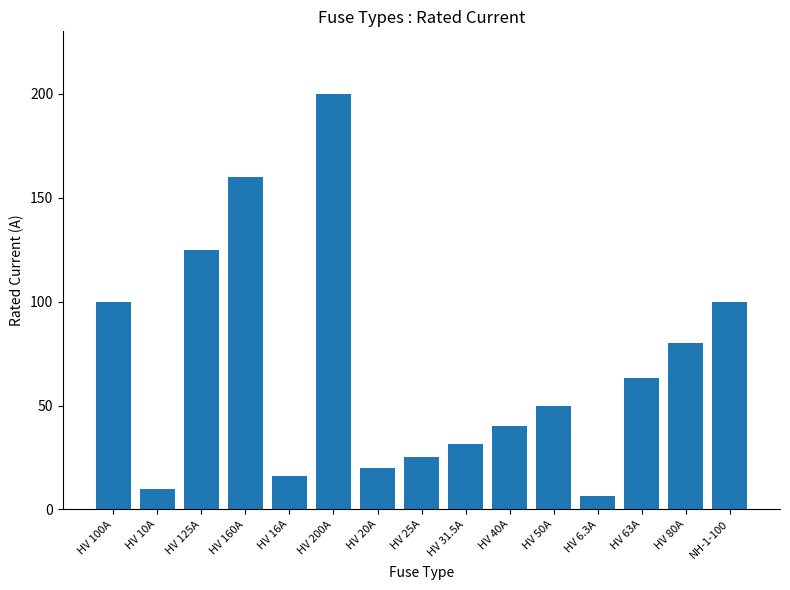

Are the bars grouped side by side (vs. stacked)?

No